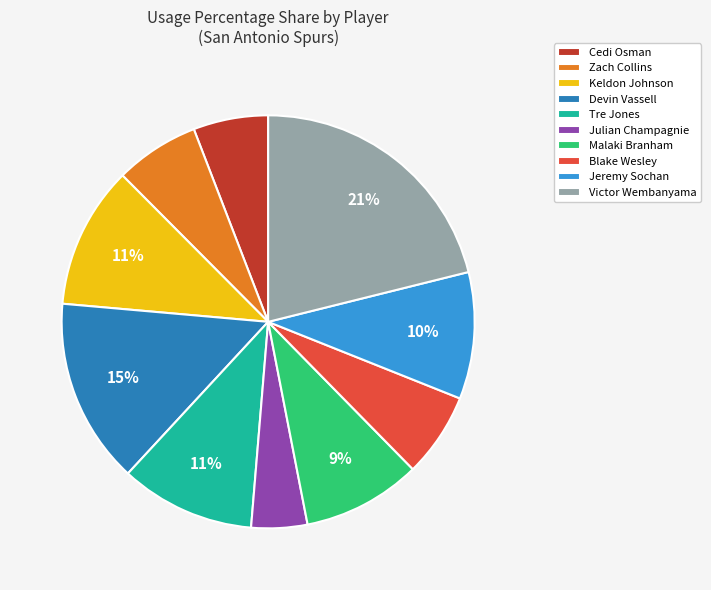

Between Jeremy Sochan and Cedi Osman, which is larger?

Jeremy Sochan